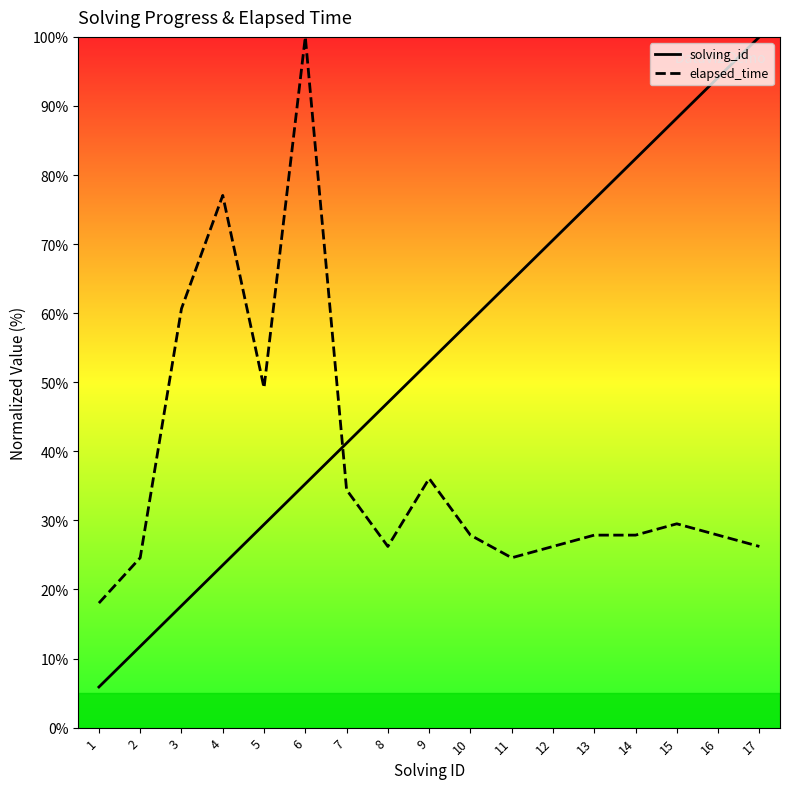

How many data points in solving_id are above 52?

9